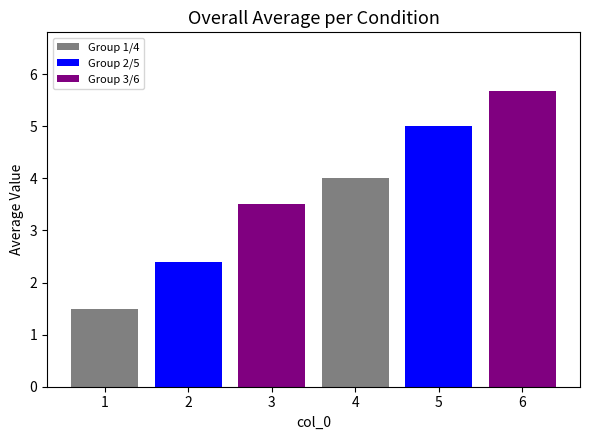

What is the minimum value shown in the chart?

1.5